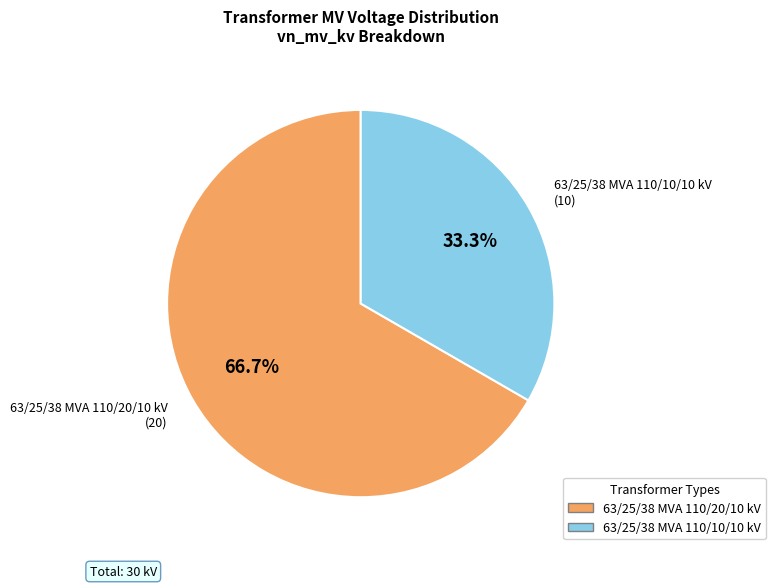

How much of the chart is everything except 63/25/38 MVA 110/20/10 kV?

33.3%